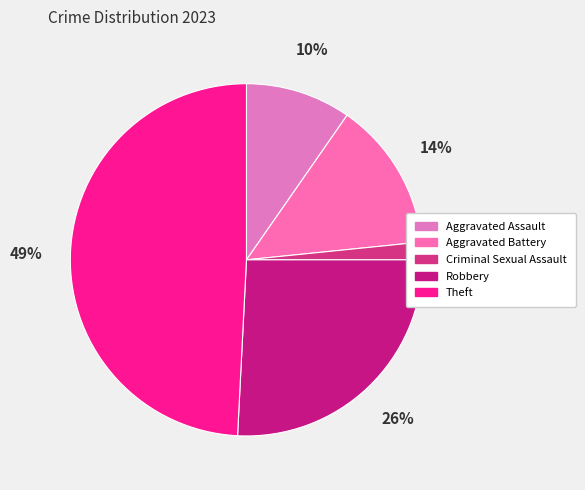

Does Theft represent more than half of the total?

No